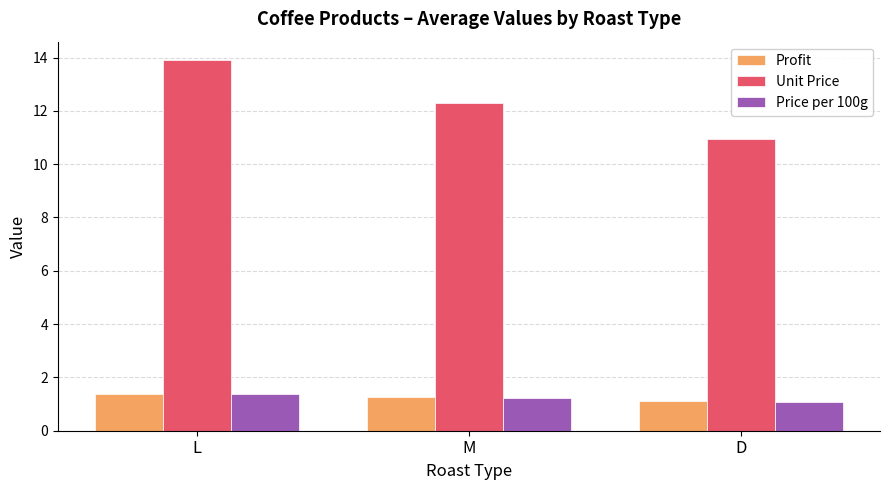

Between L and D, which series saw the biggest shift?

Unit Price